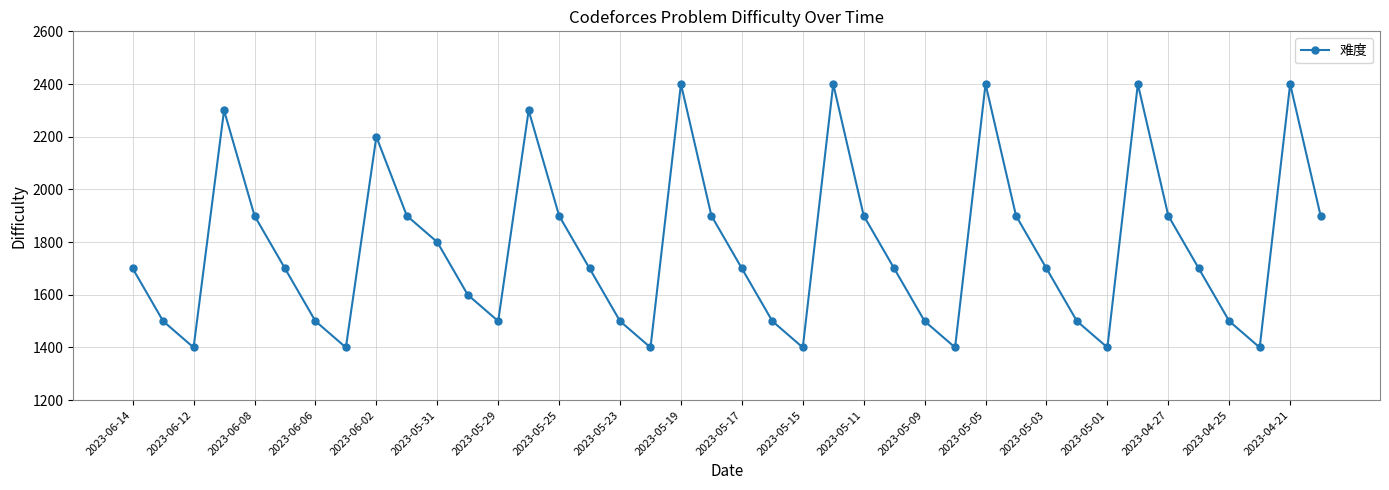

What is the difference between the second highest and minimum values?

1000